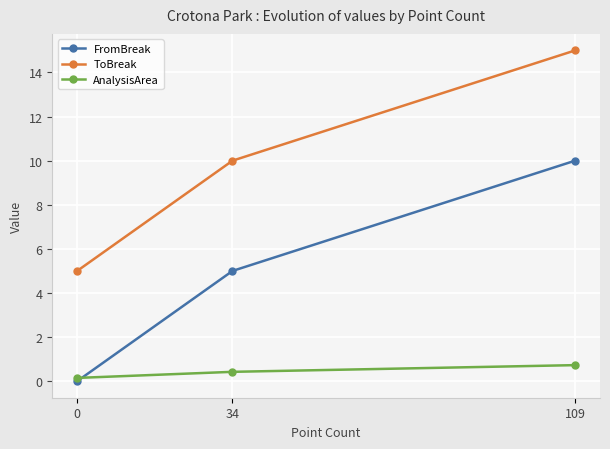

Reading left to right, list all the values displayed in this chart.

FromBreak: 0.0	5.0	10.0
ToBreak: 5.0	10.0	15.0
AnalysisArea: 0.1	0.4	0.7